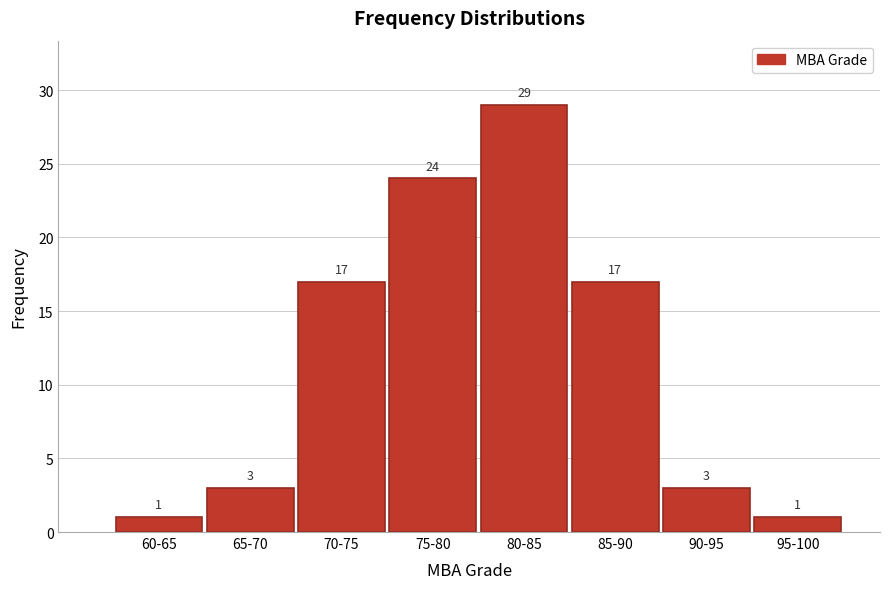

Reading left to right, transcribe all the data shown in this chart.

1	3	17	24	29	17	3	1